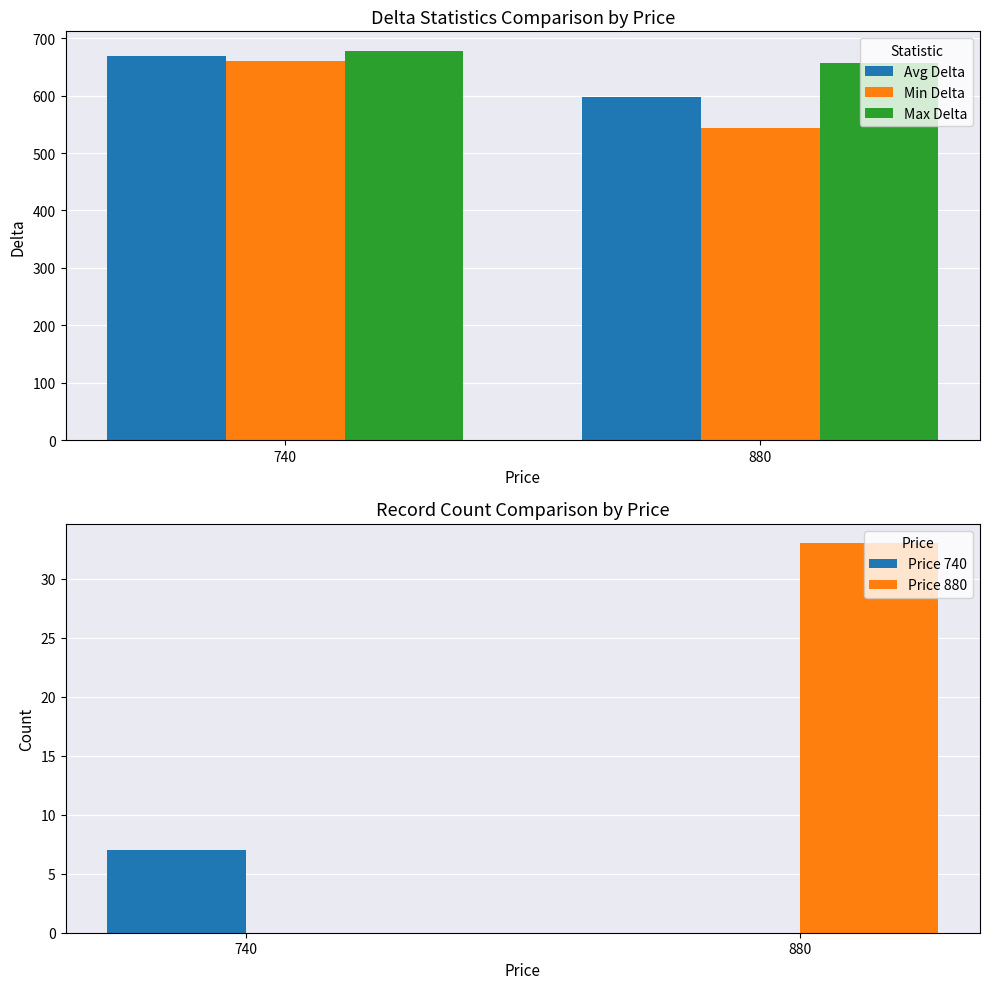

The value of Avg Delta at 740 is 345. True or false?

False